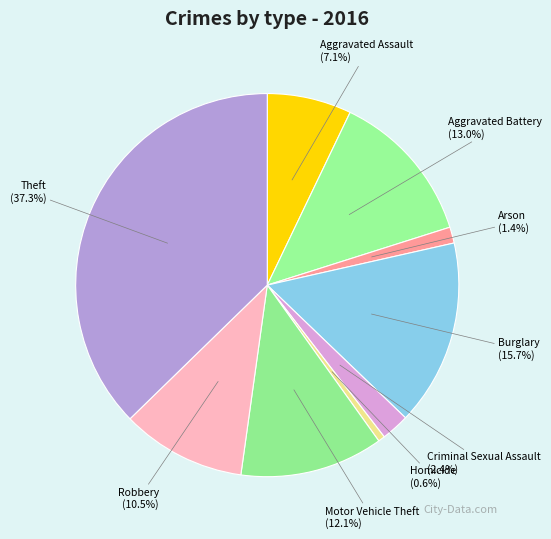

Rank the categories by value from lowest to highest.

Homicide, Arson, Criminal Sexual Assault, Aggravated Assault, Robbery, Motor Vehicle Theft, Aggravated Battery, Burglary, Theft